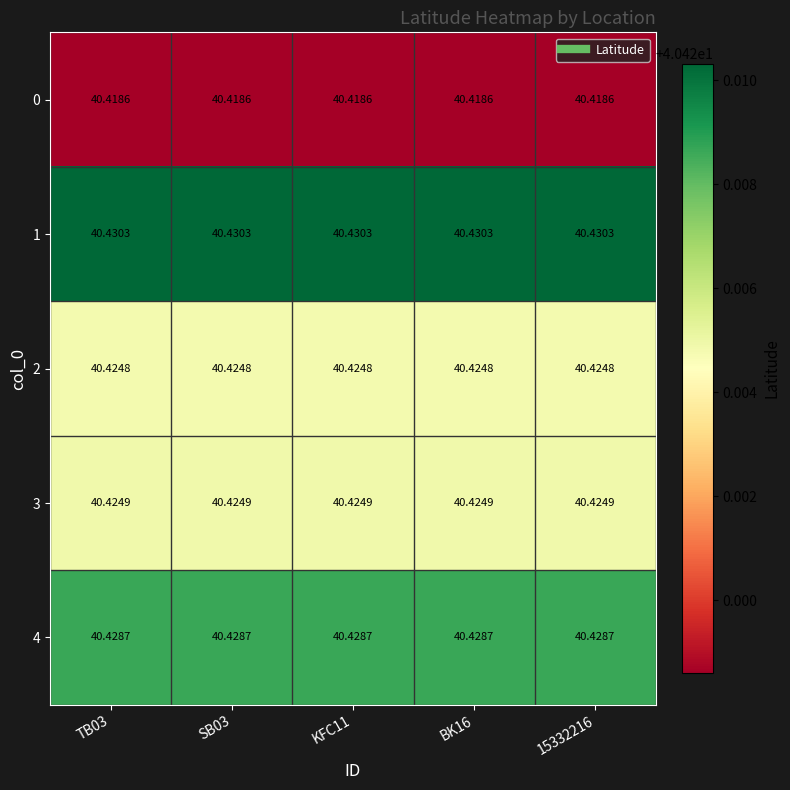

Is the value of 1 at TB03 greater than the value of 0 at 15332216?

Yes